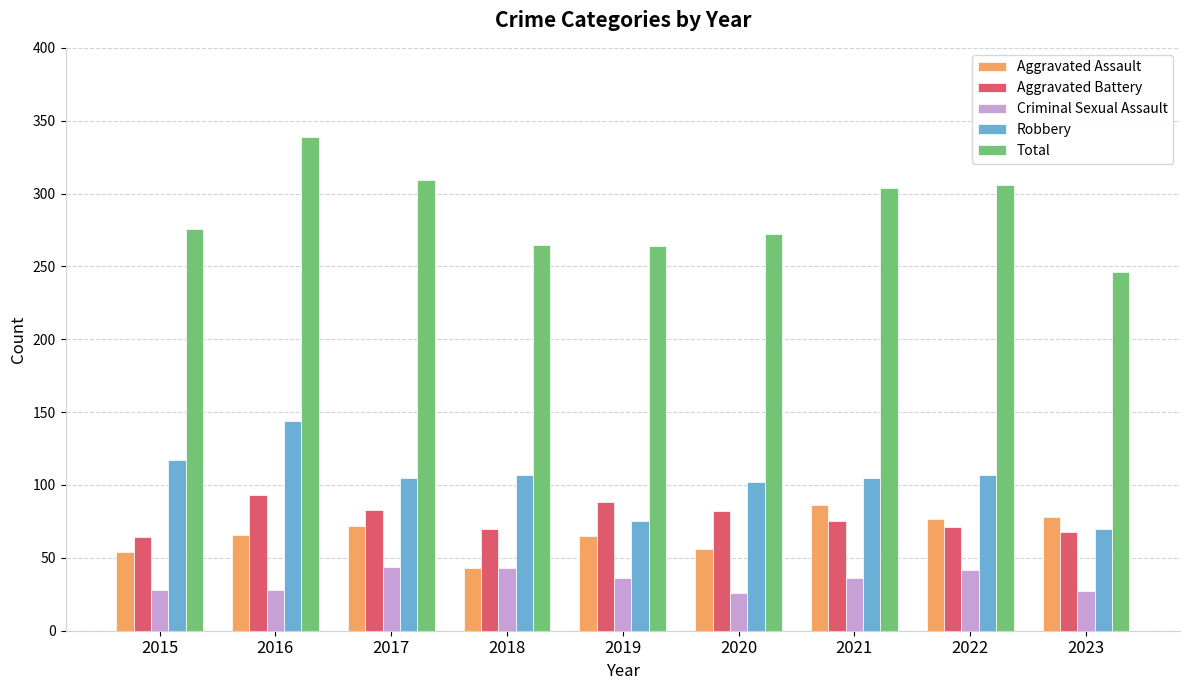

At which label does Aggravated Battery reach its minimum?

2015